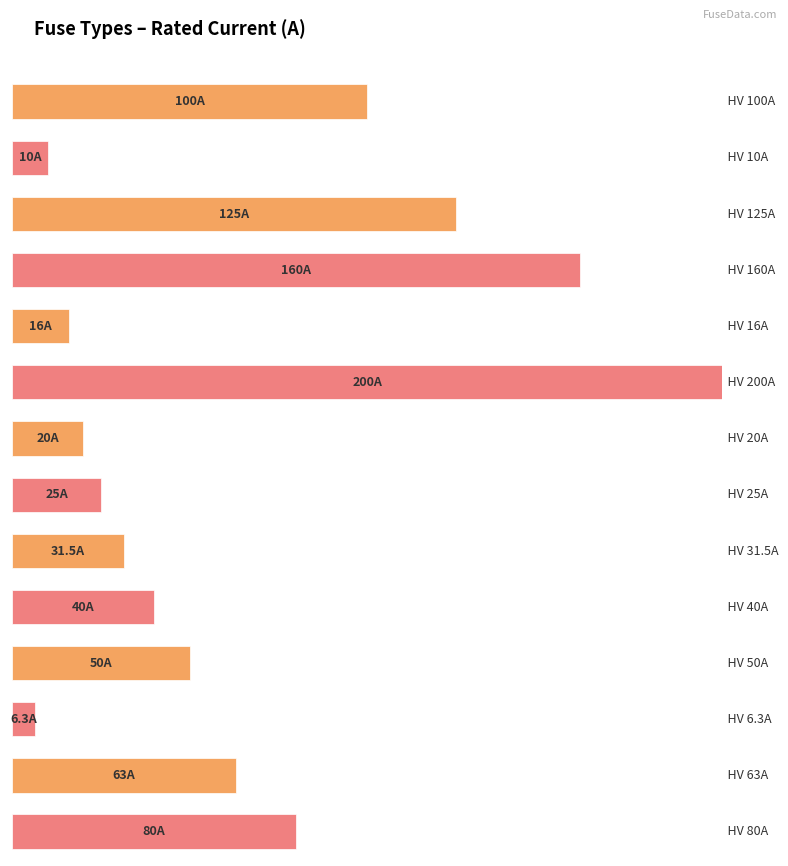

What is the minimum value shown in the chart?

6.3